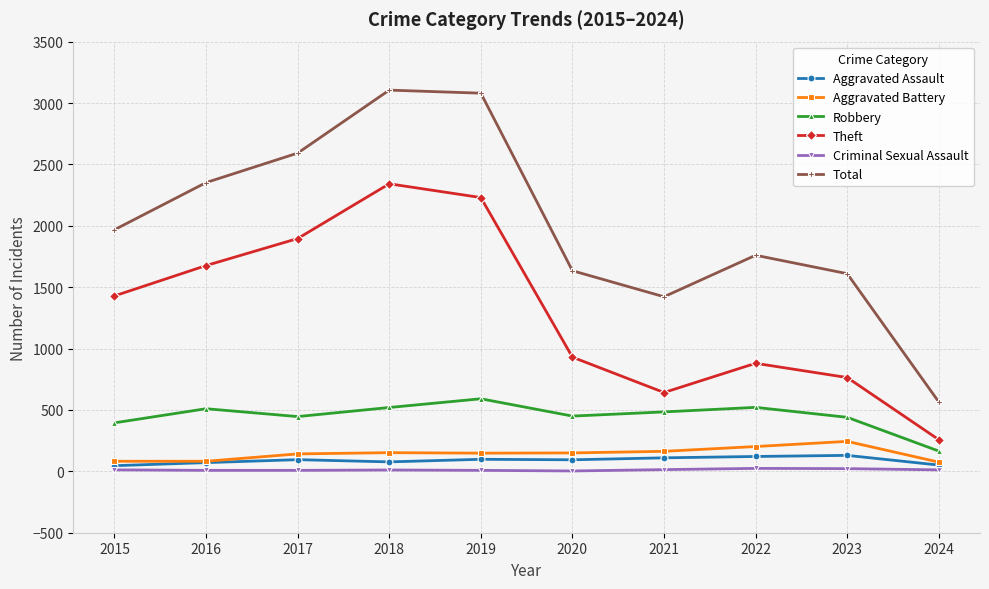

What is the maximum value shown in the chart?

3105